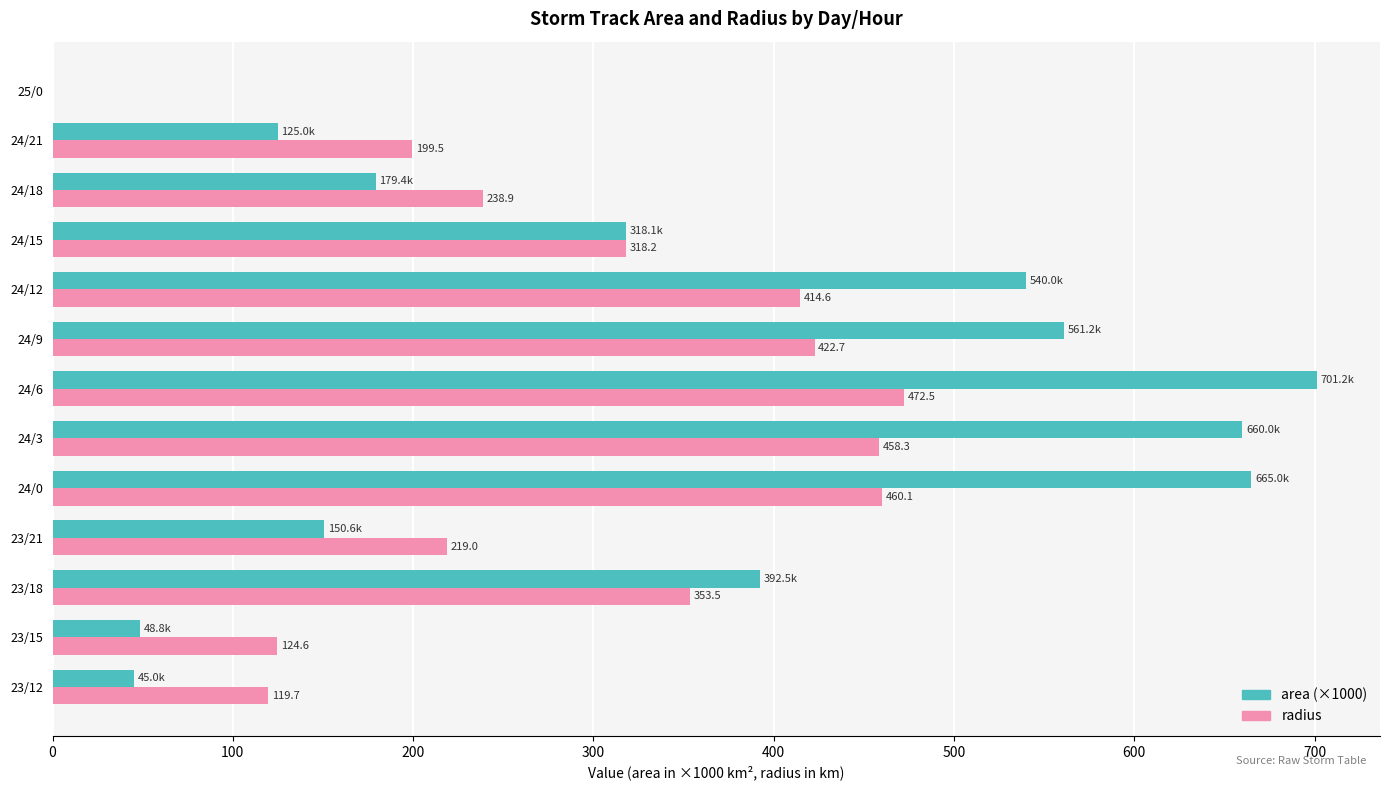

Count the number of categories in the chart.

13